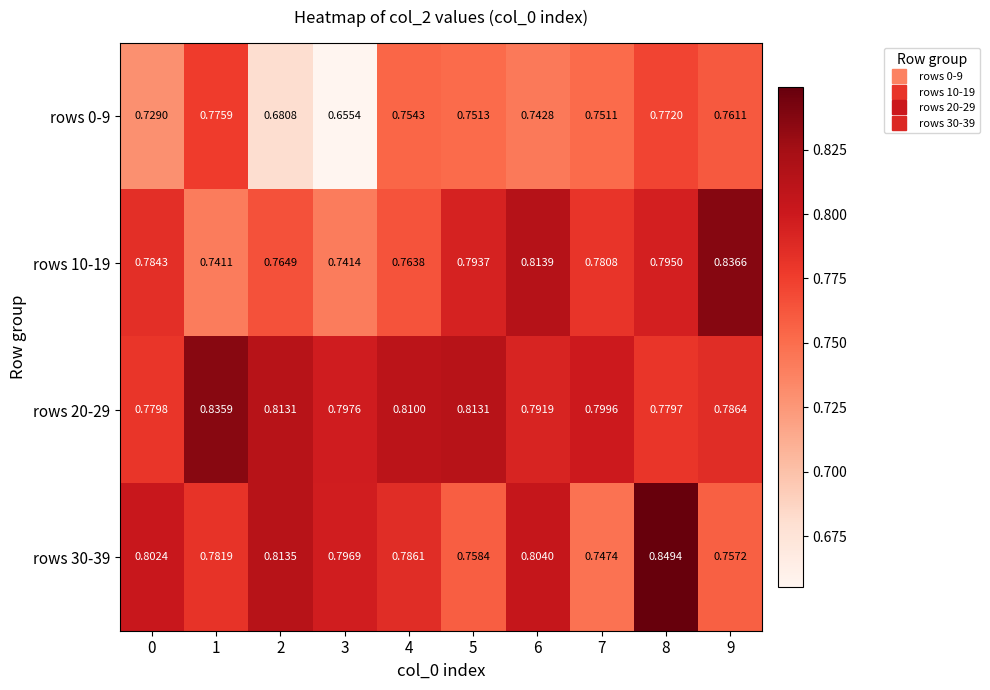

Is the value of rows 10-19 at 3 greater than the value of rows 20-29 at 7?

No